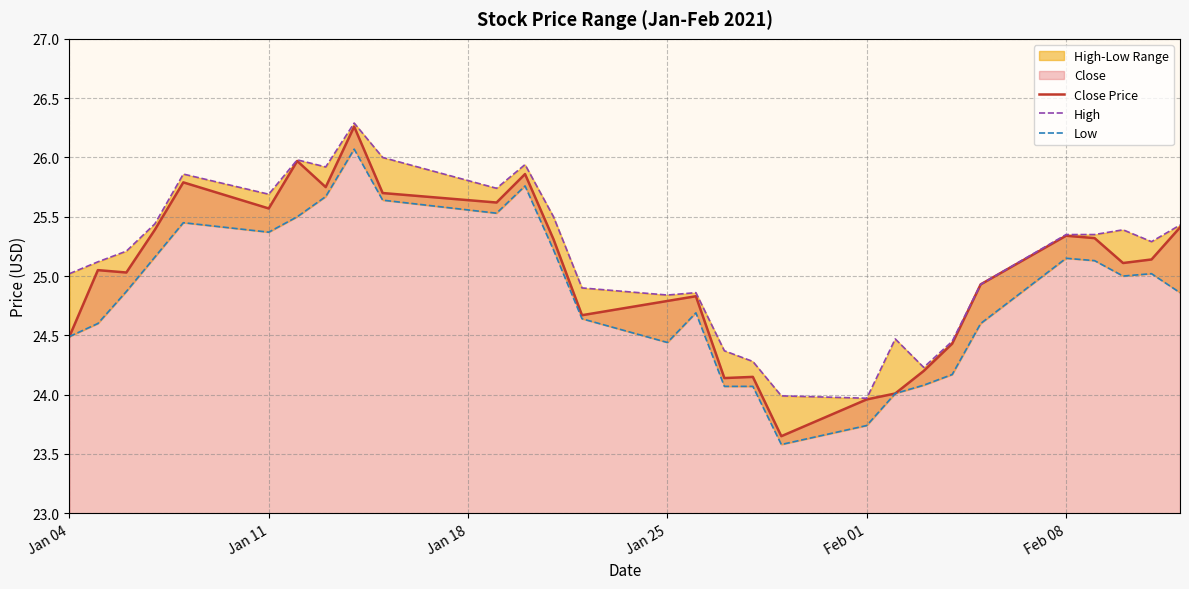

At how many categories does at least one series exceed 25?

18